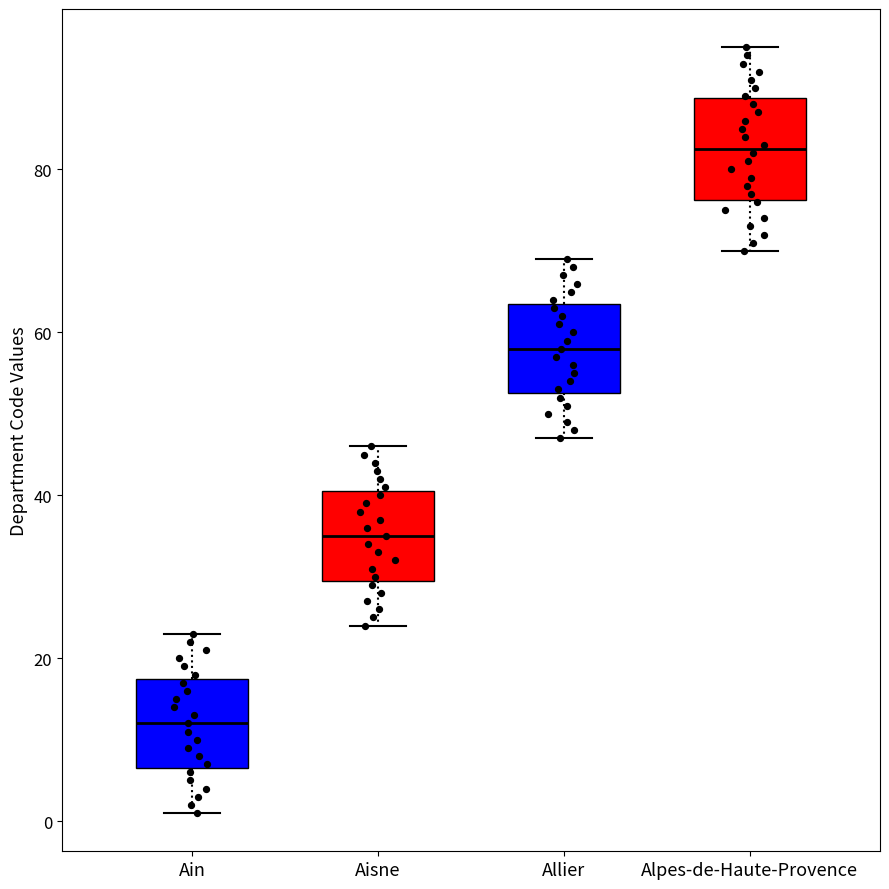

Where does the lower whisker of the box for Ain end on the y-axis? The values are not printed on the chart, so give them approximately, as read against the axis.

2